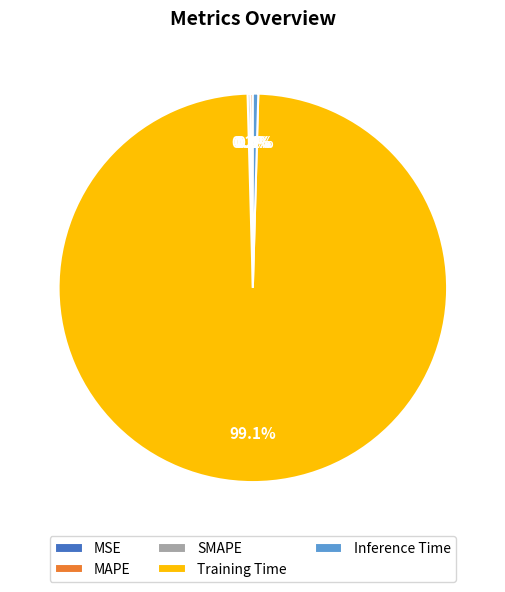

To the nearest percent, what is the difference between the largest and smallest slice percentages?

99%